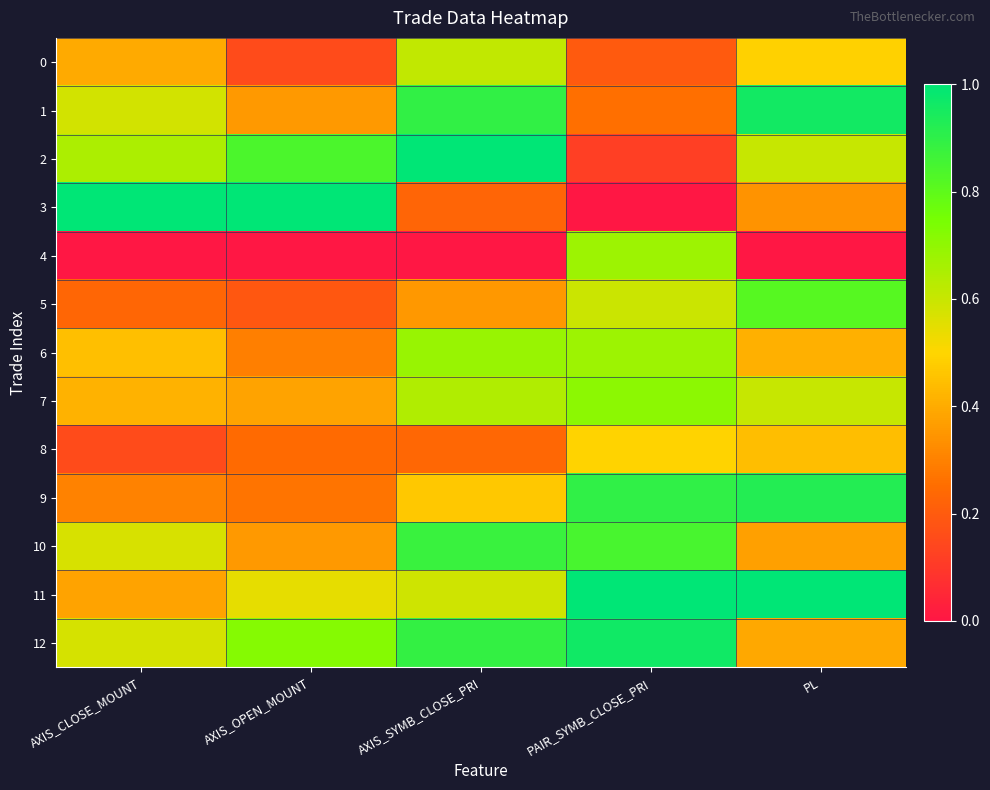

Reading left to right, list all the values displayed in this chart.

0: AXIS_CLOSE_MOUNT=0.4	AXIS_OPEN_MOUNT=0.2	AXIS_SYMB_CLOSE_PRI=0.6	PAIR_SYMB_CLOSE_PRI=0.2	PL=0.5
1: AXIS_CLOSE_MOUNT=0.6	AXIS_OPEN_MOUNT=0.4	AXIS_SYMB_CLOSE_PRI=0.9	PAIR_SYMB_CLOSE_PRI=0.3	PL=1.0
2: AXIS_CLOSE_MOUNT=0.7	AXIS_OPEN_MOUNT=0.8	AXIS_SYMB_CLOSE_PRI=1.0	PAIR_SYMB_CLOSE_PRI=0.1	PL=0.6
3: AXIS_CLOSE_MOUNT=1.0	AXIS_OPEN_MOUNT=1.0	AXIS_SYMB_CLOSE_PRI=0.2	PAIR_SYMB_CLOSE_PRI=0.0	PL=0.3
4: AXIS_CLOSE_MOUNT=0.0	AXIS_OPEN_MOUNT=0.0	AXIS_SYMB_CLOSE_PRI=0.0	PAIR_SYMB_CLOSE_PRI=0.7	PL=0.0
5: AXIS_CLOSE_MOUNT=0.2	AXIS_OPEN_MOUNT=0.2	AXIS_SYMB_CLOSE_PRI=0.4	PAIR_SYMB_CLOSE_PRI=0.6	PL=0.8
6: AXIS_CLOSE_MOUNT=0.4	AXIS_OPEN_MOUNT=0.3	AXIS_SYMB_CLOSE_PRI=0.7	PAIR_SYMB_CLOSE_PRI=0.7	PL=0.4
7: AXIS_CLOSE_MOUNT=0.4	AXIS_OPEN_MOUNT=0.4	AXIS_SYMB_CLOSE_PRI=0.6	PAIR_SYMB_CLOSE_PRI=0.7	PL=0.6
8: AXIS_CLOSE_MOUNT=0.2	AXIS_OPEN_MOUNT=0.2	AXIS_SYMB_CLOSE_PRI=0.2	PAIR_SYMB_CLOSE_PRI=0.5	PL=0.4
9: AXIS_CLOSE_MOUNT=0.3	AXIS_OPEN_MOUNT=0.3	AXIS_SYMB_CLOSE_PRI=0.5	PAIR_SYMB_CLOSE_PRI=0.9	PL=0.9
10: AXIS_CLOSE_MOUNT=0.6	AXIS_OPEN_MOUNT=0.4	AXIS_SYMB_CLOSE_PRI=0.9	PAIR_SYMB_CLOSE_PRI=0.8	PL=0.4
11: AXIS_CLOSE_MOUNT=0.4	AXIS_OPEN_MOUNT=0.5	AXIS_SYMB_CLOSE_PRI=0.6	PAIR_SYMB_CLOSE_PRI=1.0	PL=1.0
12: AXIS_CLOSE_MOUNT=0.6	AXIS_OPEN_MOUNT=0.7	AXIS_SYMB_CLOSE_PRI=0.9	PAIR_SYMB_CLOSE_PRI=1.0	PL=0.4